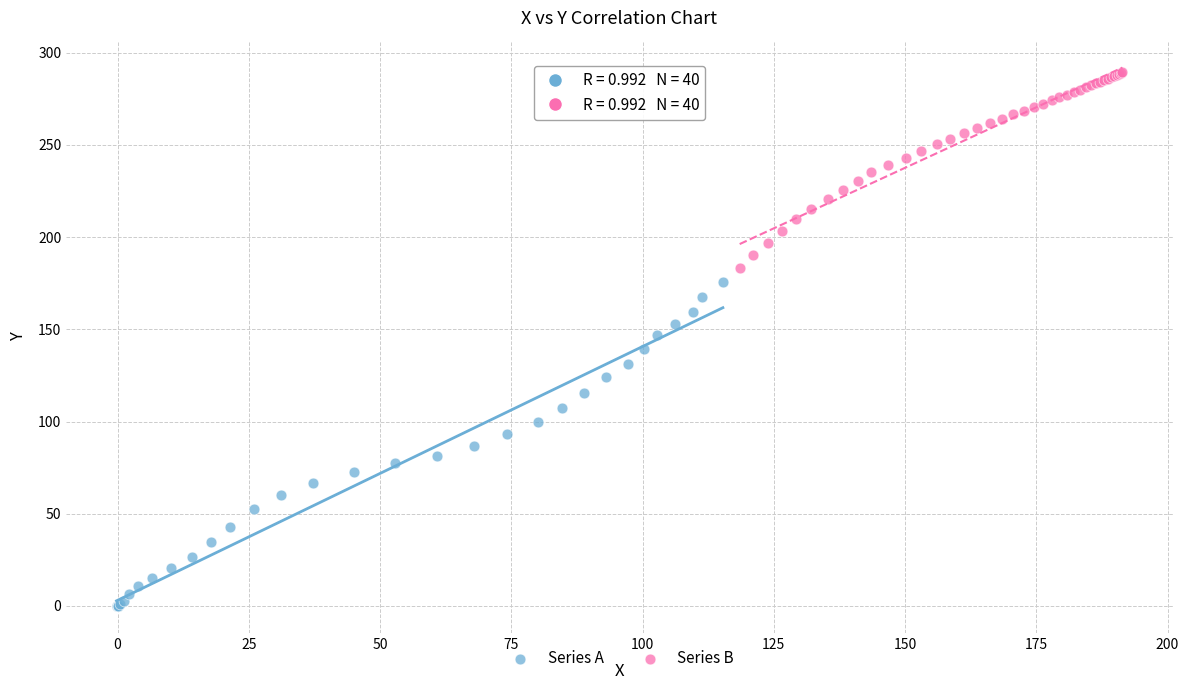

Which series has the widest spread of Y values?

Series A